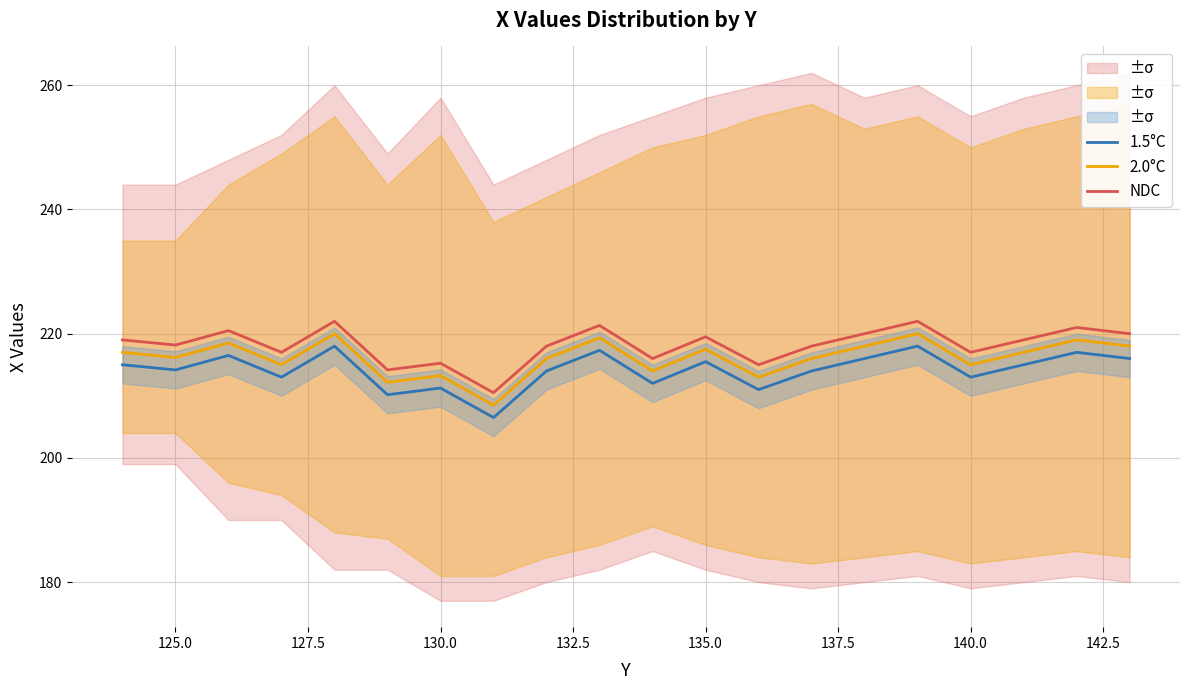

True or false: 1.5°C and 2.0°C intersect in this chart.

False